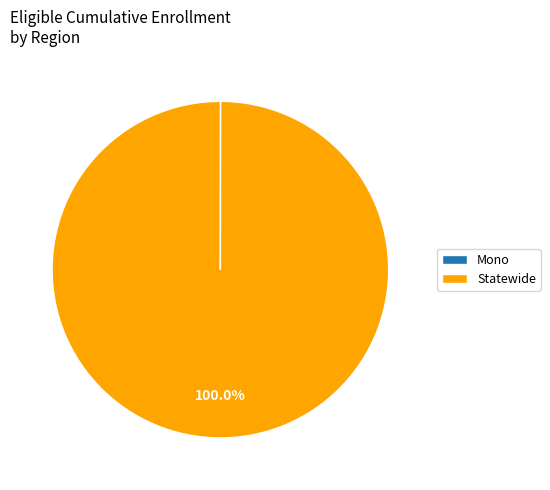

Which slice represents more than half of the pie?

Statewide